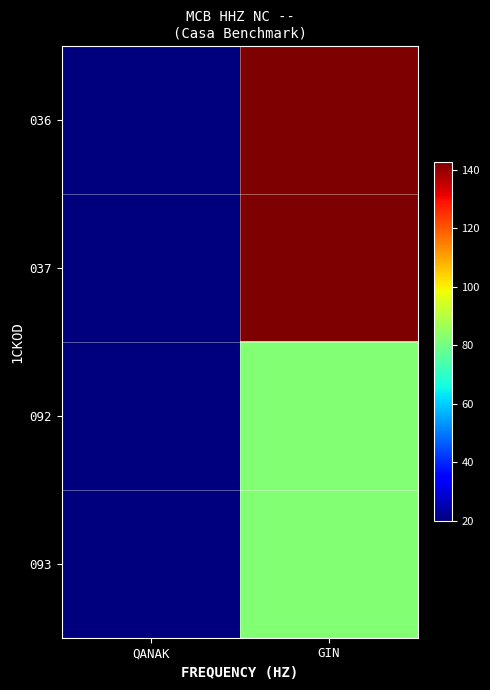

At which category is the sum across all series the highest?

GIN